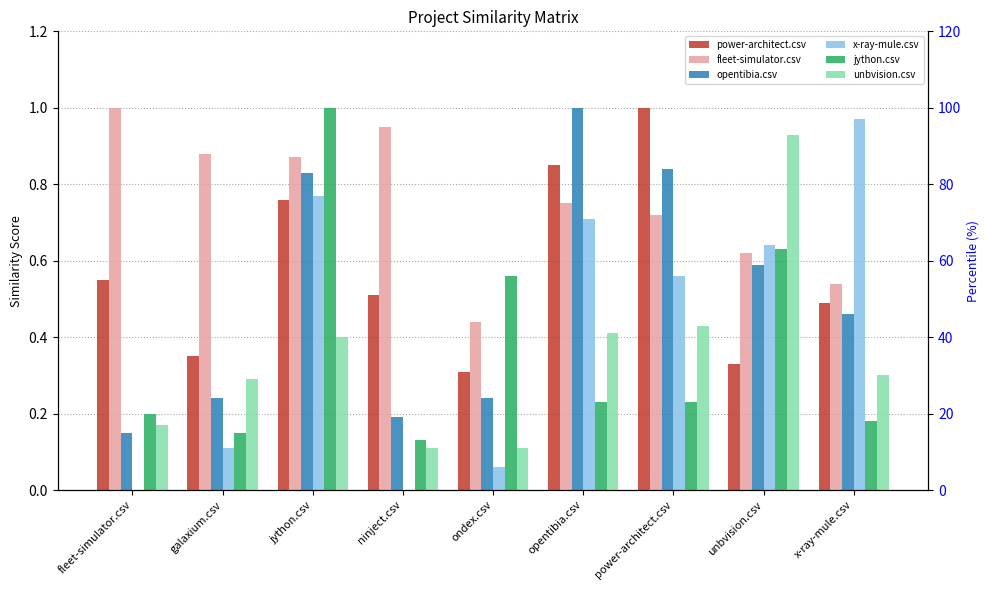

At which label does jython.csv reach its minimum?

ninject.csv